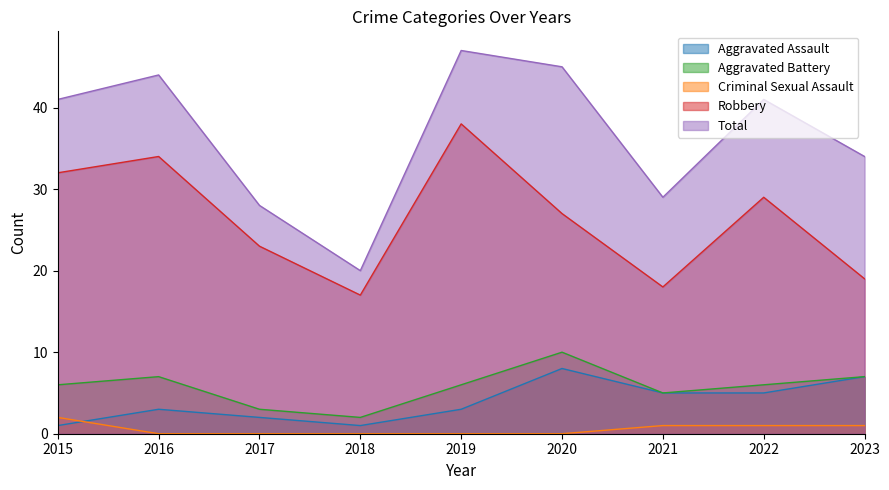

True or false: Robbery and Aggravated Assault cross at least once.

False